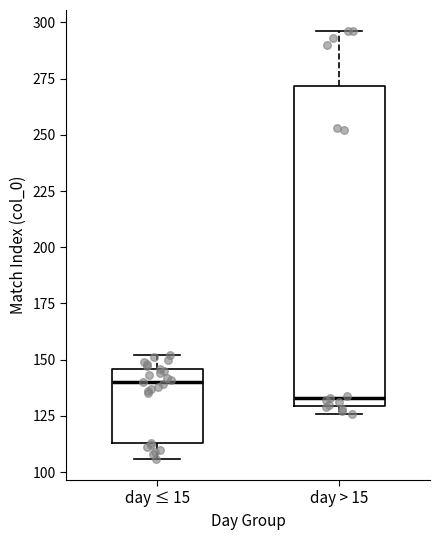

Reading left to right, read every box against the y-axis: the position of its median line, the range the box covers, and the ends of its whiskers. The values are not printed on the chart, so give them approximately, as read against the axis.

day ≤ 15: median 140, box 115 to 145, whiskers 105 to 150
day > 15: median 135, box 130 to 270, whiskers 125 to 295